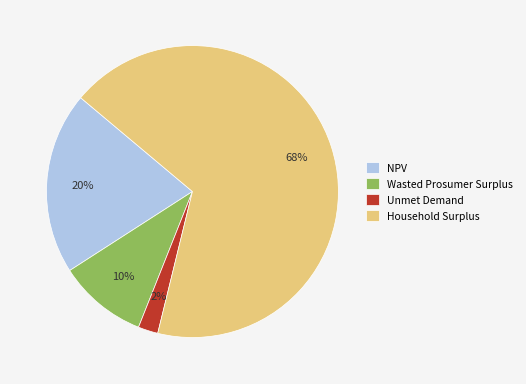

Do NPV and Wasted Prosumer Surplus together represent more than half of the pie?

No